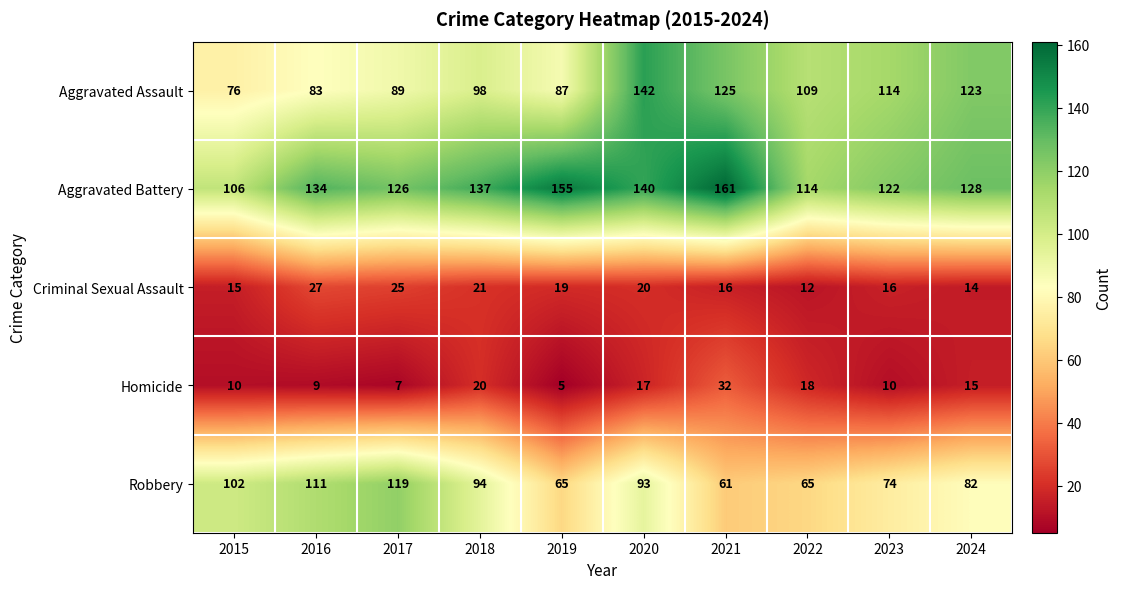

At which category is the sum across all series the highest?

2020